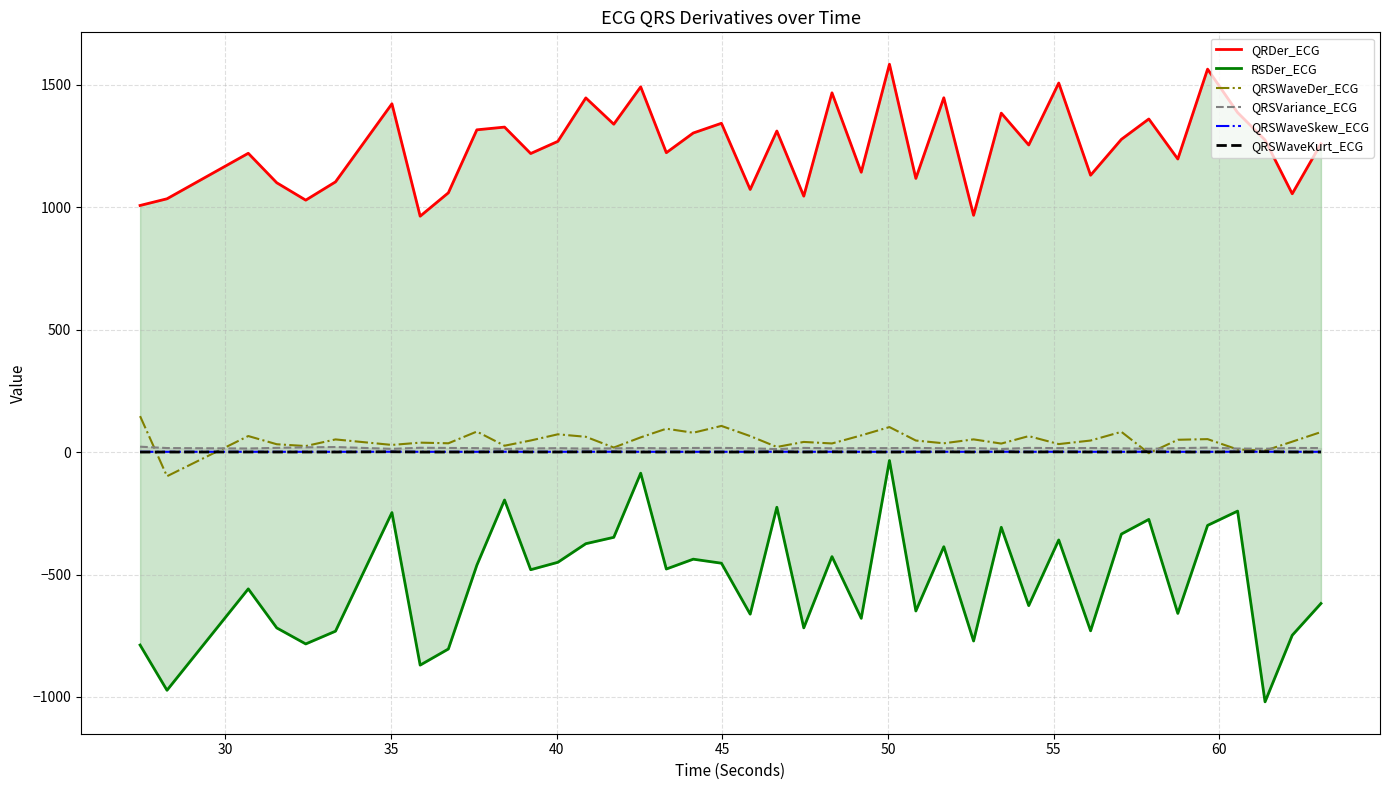

How many QRSWaveKurt_ECG values are between 0 and 1?

28